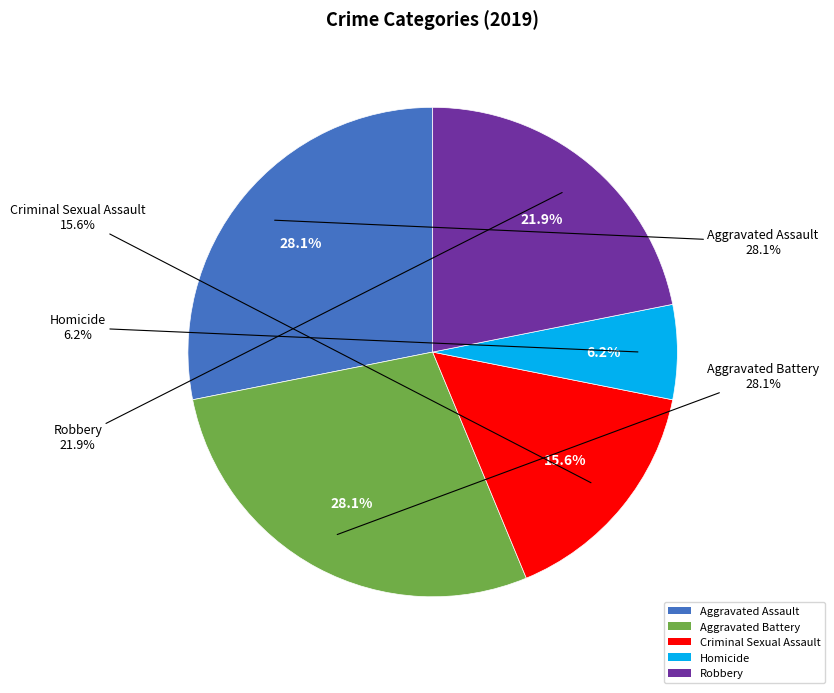

Which category has the smallest portion of the pie?

Homicide